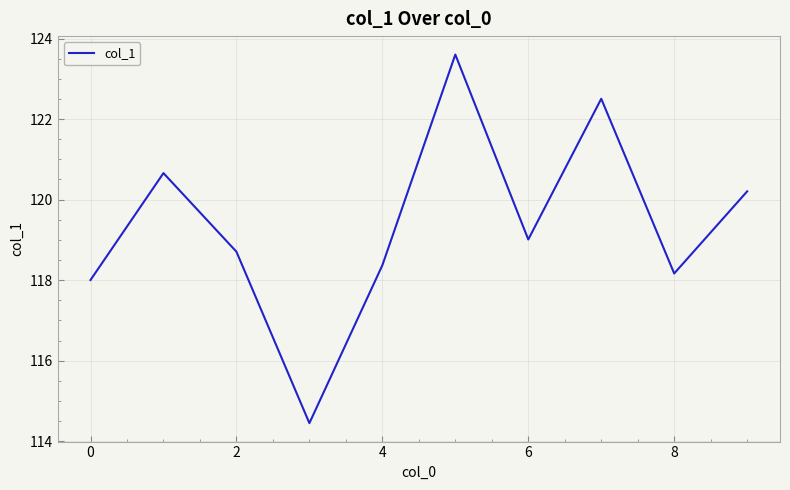

What is the maximum value shown in the chart?

123.6